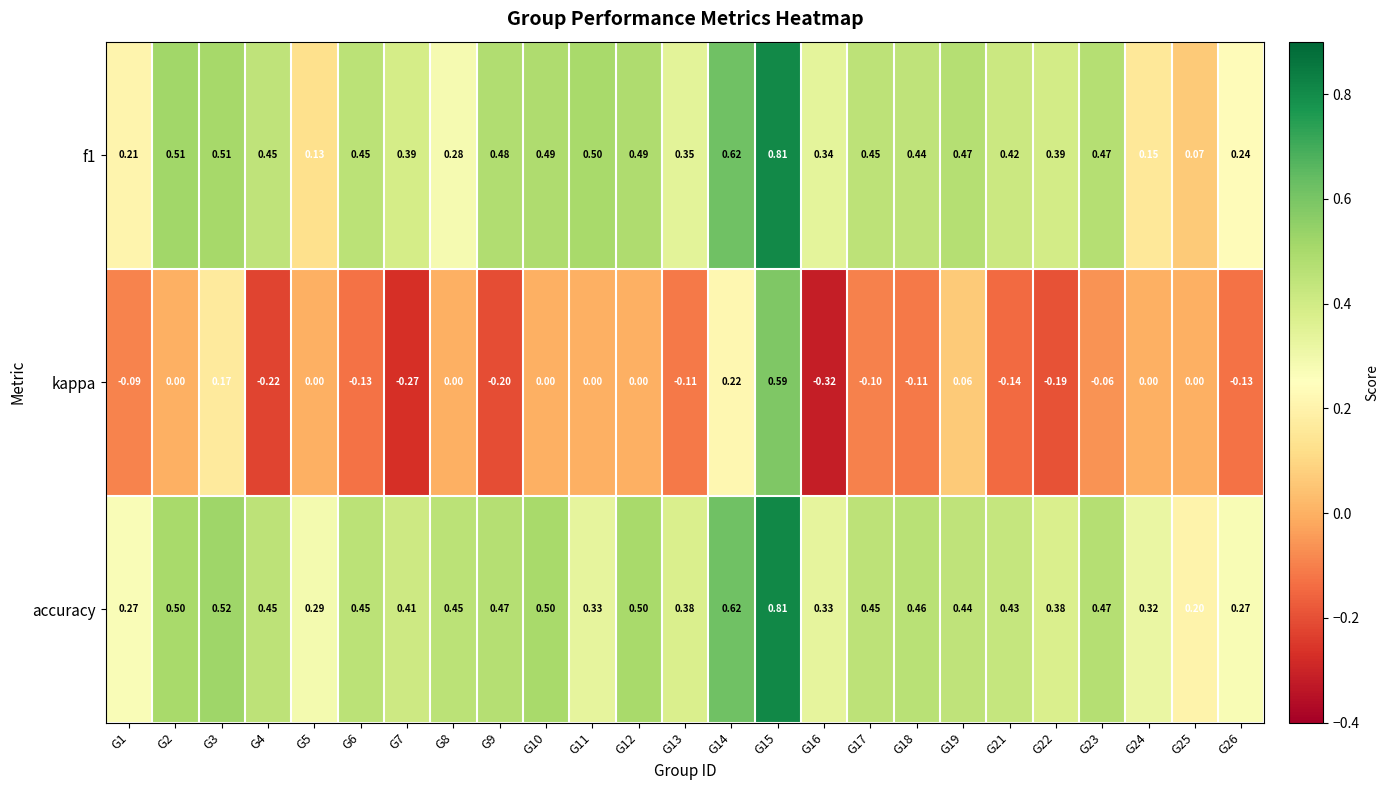

At G3, list the series in order from largest to smallest.

accuracy, f1, kappa